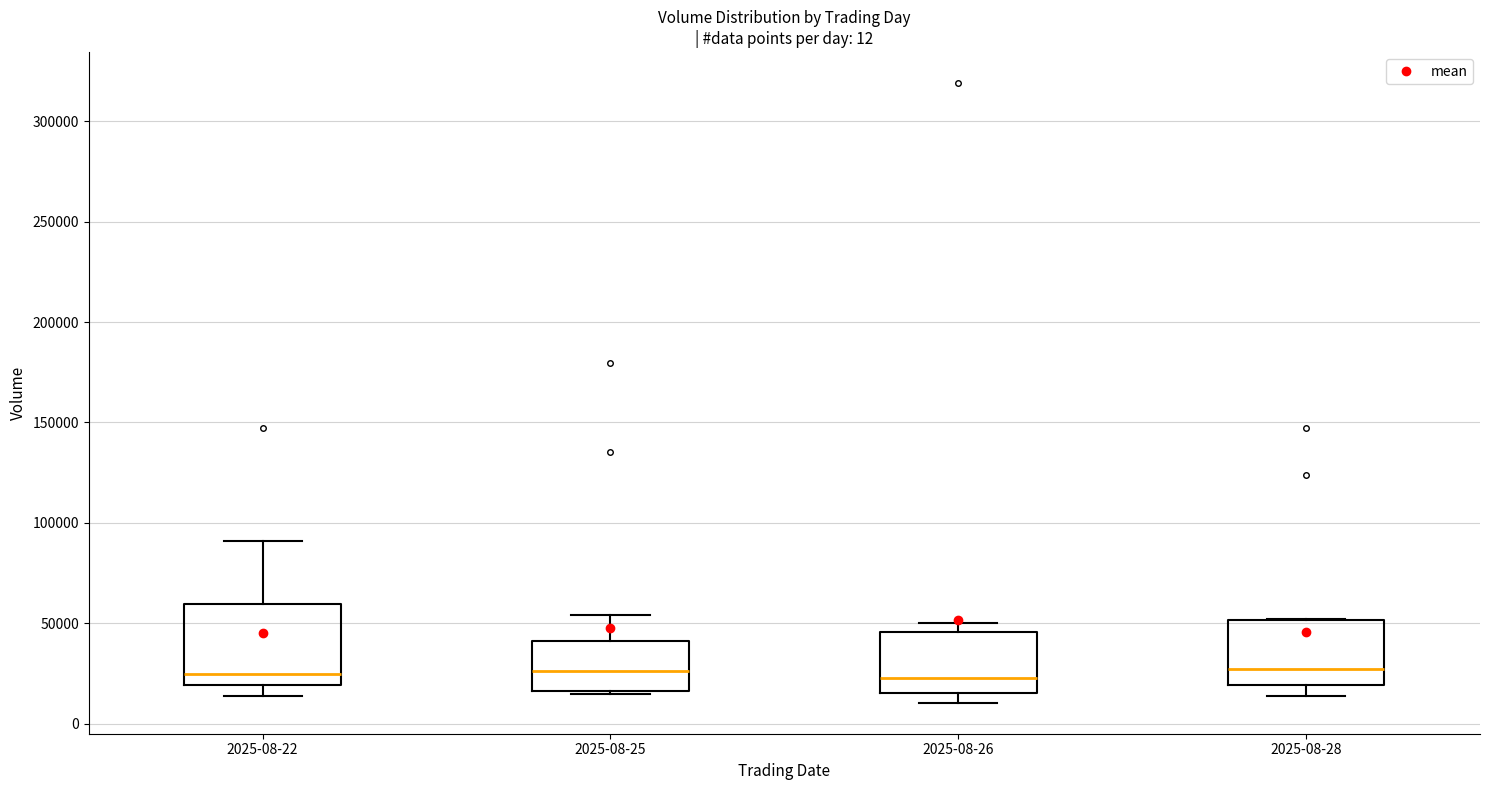

Reading left to right, transcribe this box plot: for each box, give where its median line is, the range the box spans, and where its two whiskers end, as read against the y-axis. The values are not printed on the chart, so give them approximately, as read against the axis.

2025-08-22: median 25000, box 20000 to 60000, whiskers 15000 to 90000
2025-08-25: median 25000, box 15000 to 40000, whiskers 15000 (just below the box's lower edge) to 55000
2025-08-26: median 25000, box 15000 to 45000, whiskers 10000 to 50000
2025-08-28: median 25000, box 20000 to 50000, whiskers 15000 to 50000